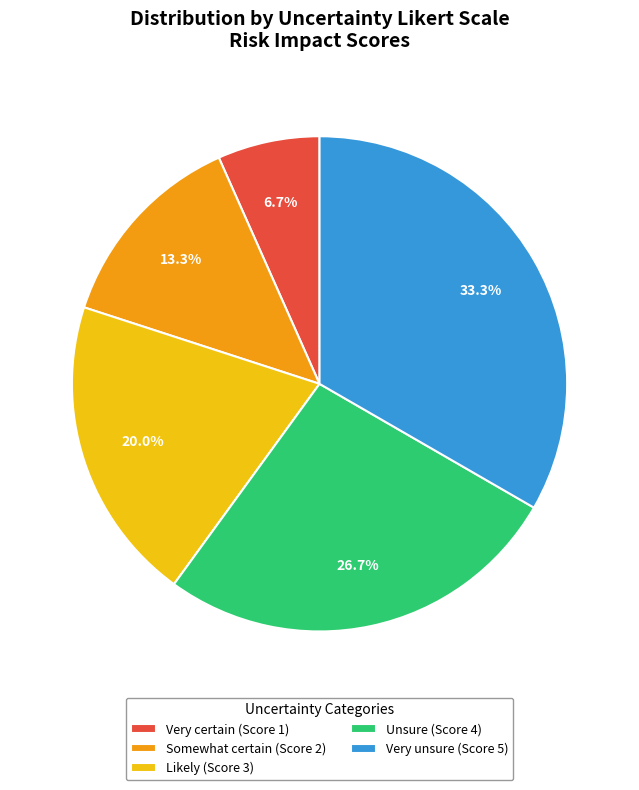

To the nearest percent, what portion does Very unsure (Score 5) represent?

33%